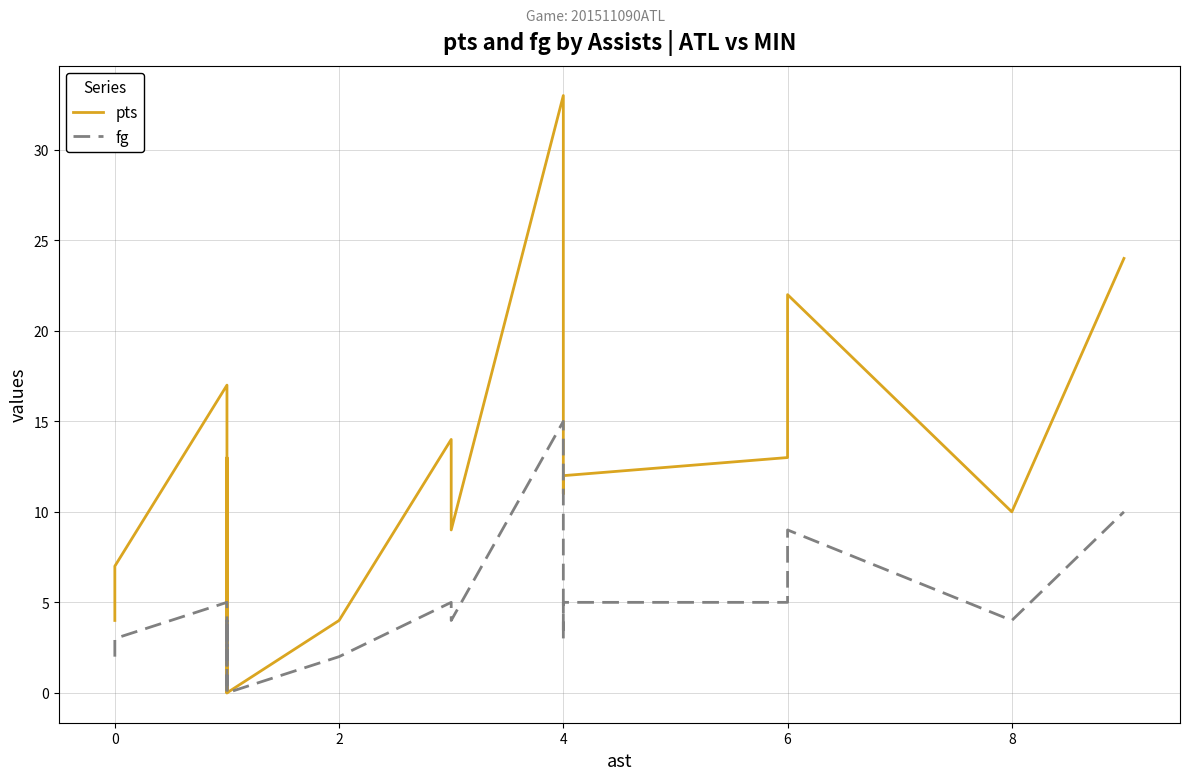

Reading left to right, list all the values displayed in this chart.

pts: 4	6	7	17	4	13	6	0	5	10	0	4	14	9	33	11	12	13	22	10	24
fg: 2	3	3	5	2	4	3	0	2	4	0	2	5	4	15	3	5	5	9	4	10